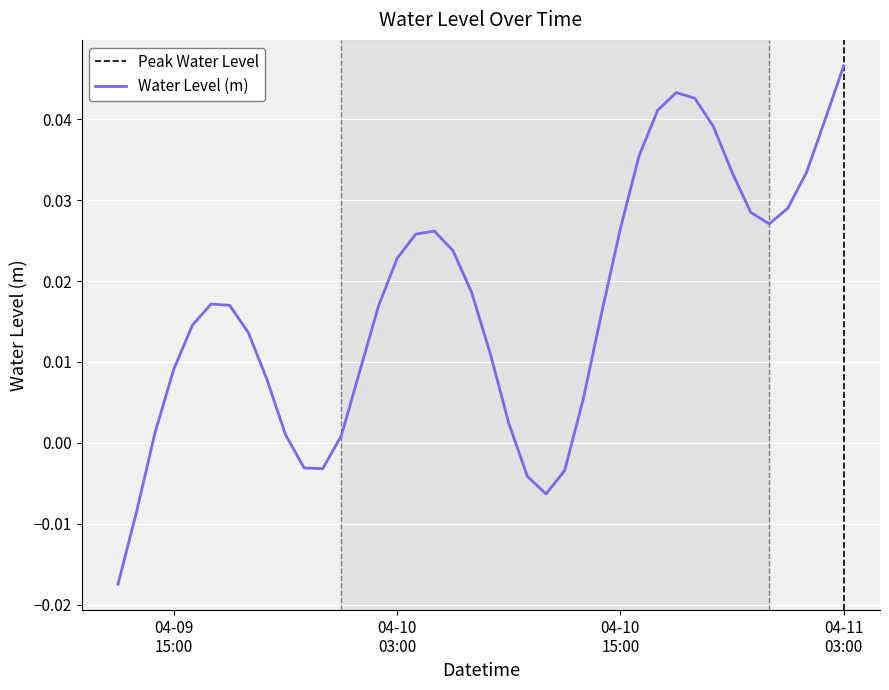

Rank the categories by value from lowest to highest.

2023-04-09 12:00:00, 2023-04-09 13:00:00, 2023-04-10 11:00:00, 2023-04-10 10:00:00, 2023-04-10 12:00:00, 2023-04-09 23:00:00, 2023-04-09 22:00:00, 2023-04-10 00:00:00, 2023-04-09 21:00:00, 2023-04-09 14:00:00, 2023-04-10 09:00:00, 2023-04-10 13:00:00, 2023-04-09 20:00:00, 2023-04-10 01:00:00, 2023-04-09 15:00:00, 2023-04-10 08:00:00, 2023-04-09 19:00:00, 2023-04-09 16:00:00, 2023-04-10 14:00:00, 2023-04-10 02:00:00, 2023-04-09 18:00:00, 2023-04-09 17:00:00, 2023-04-10 07:00:00, 2023-04-10 03:00:00, 2023-04-10 06:00:00, 2023-04-10 04:00:00, 2023-04-10 05:00:00, 2023-04-10 15:00:00, 2023-04-10 23:00:00, 2023-04-10 22:00:00, 2023-04-11 00:00:00, 2023-04-11 01:00:00, 2023-04-10 21:00:00, 2023-04-10 16:00:00, 2023-04-10 20:00:00, 2023-04-11 02:00:00, 2023-04-10 17:00:00, 2023-04-10 19:00:00, 2023-04-10 18:00:00, 2023-04-11 03:00:00